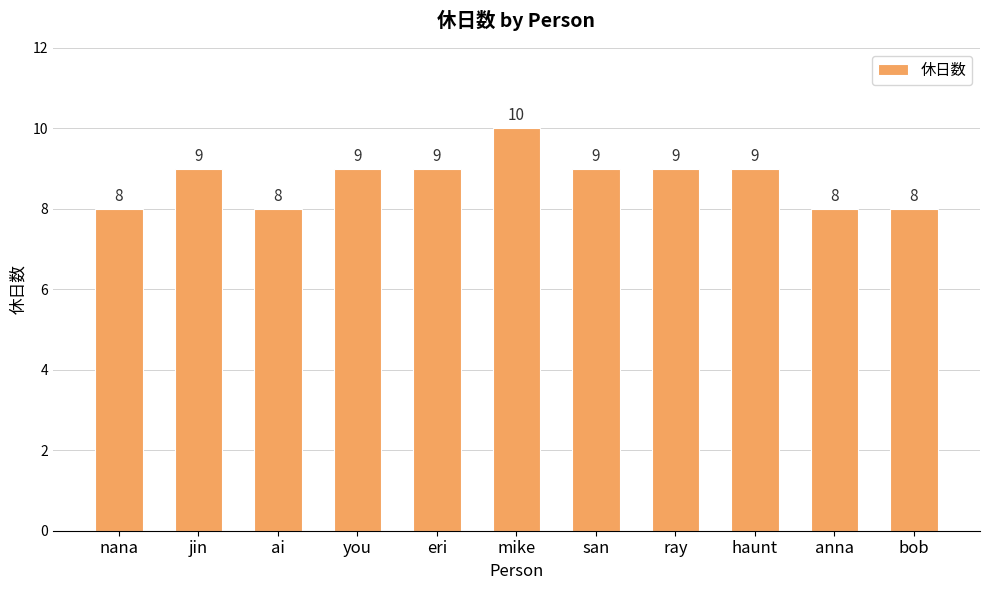

What is the label of the 4th bar from the left?

you